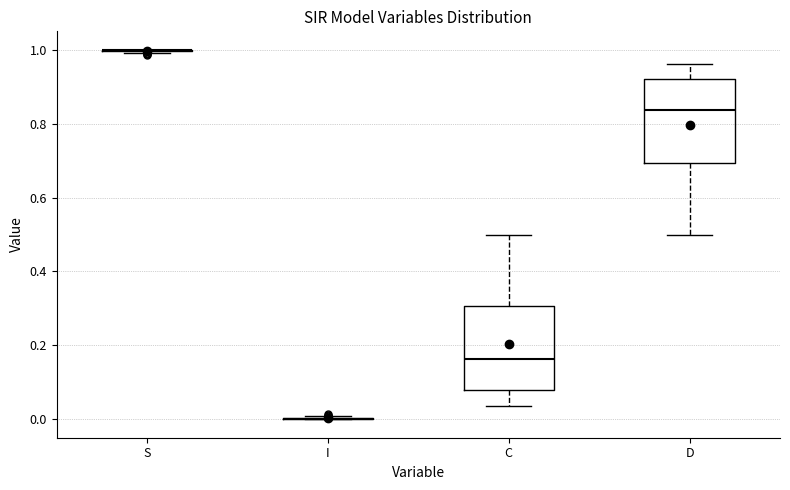

Reading left to right, read every box against the y-axis: the position of its median line, the range the box covers, and the ends of its whiskers. The values are not printed on the chart, so give them approximately, as read against the axis.

S: box collapsed to a line at 1.00, whiskers 1.00 to 1.00
I: box collapsed to a line at 0.00, whiskers 0.00 to 0.00
C: median 0.16, box 0.08 to 0.30, whiskers 0.04 to 0.50
D: median 0.84, box 0.70 to 0.92, whiskers 0.50 to 0.96